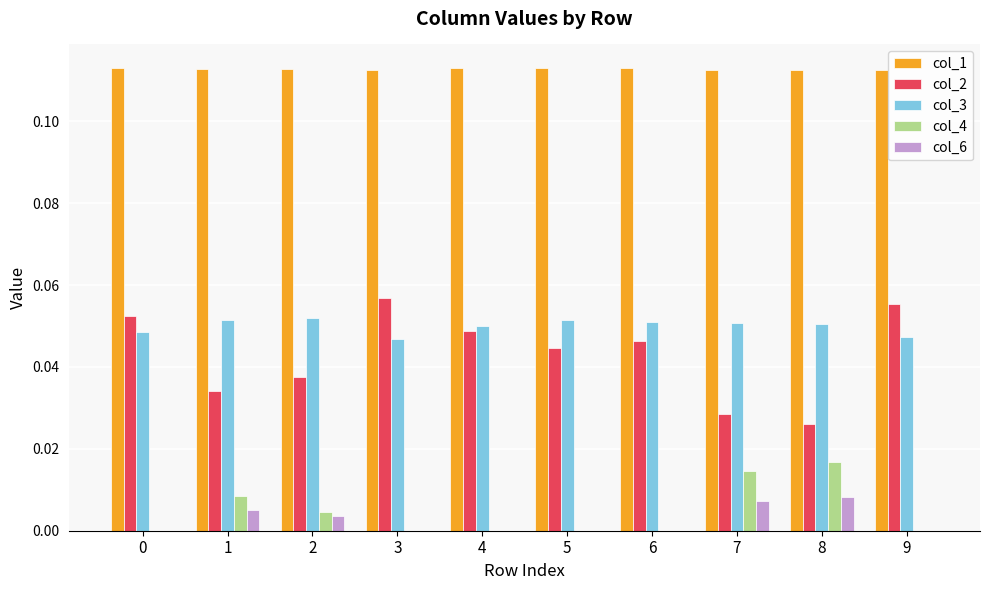

Which series changed the most between 3 and 4?

col_2